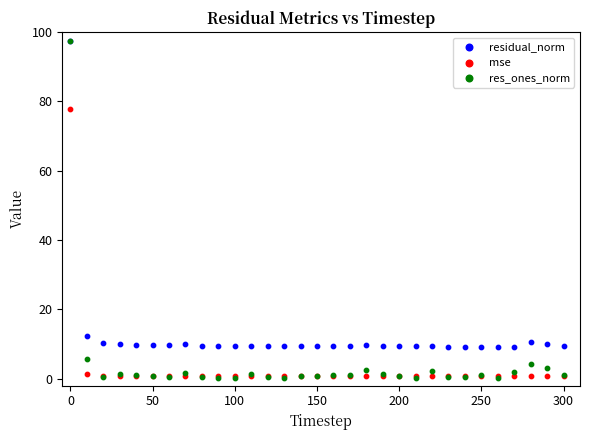

In the res_ones_norm series, what Y value is closest to 48?

5.6